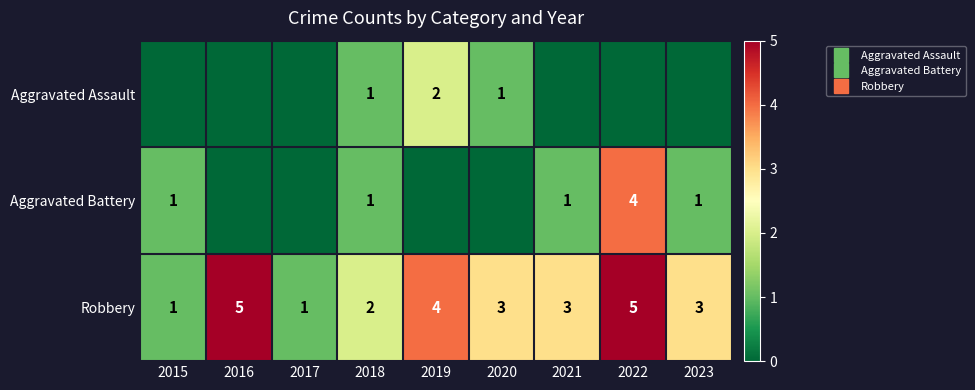

Which series has the largest total across all categories?

Robbery